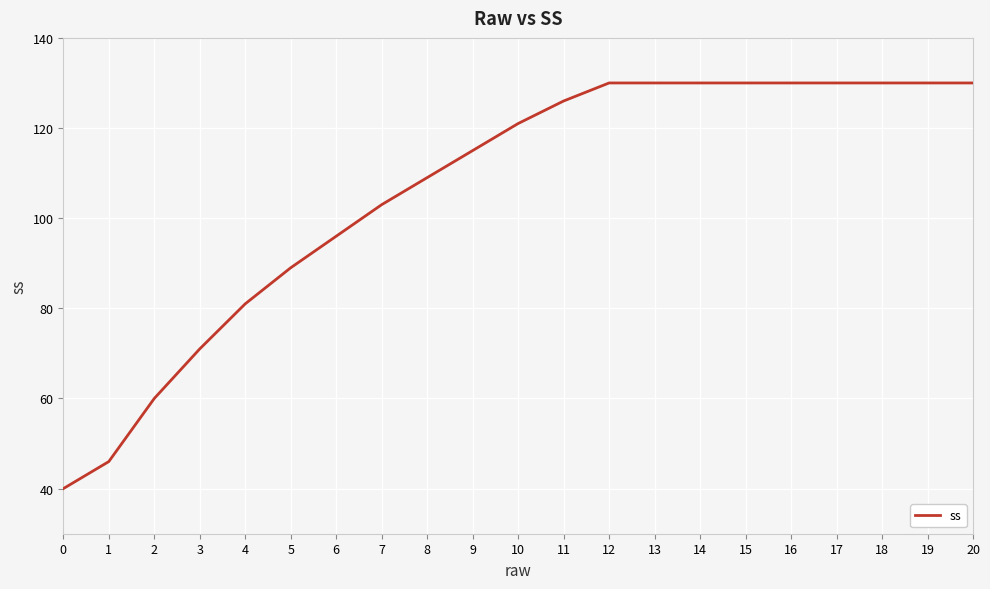

What value does the data have at 13, to the nearest 5?

130